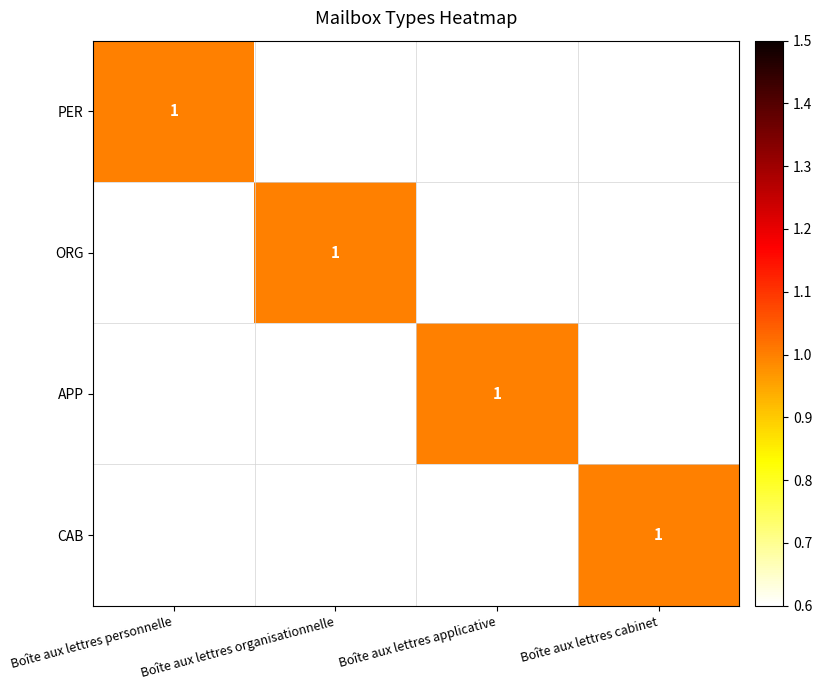

The value of APP at Boîte aux lettres applicative is 0. True or false?

False